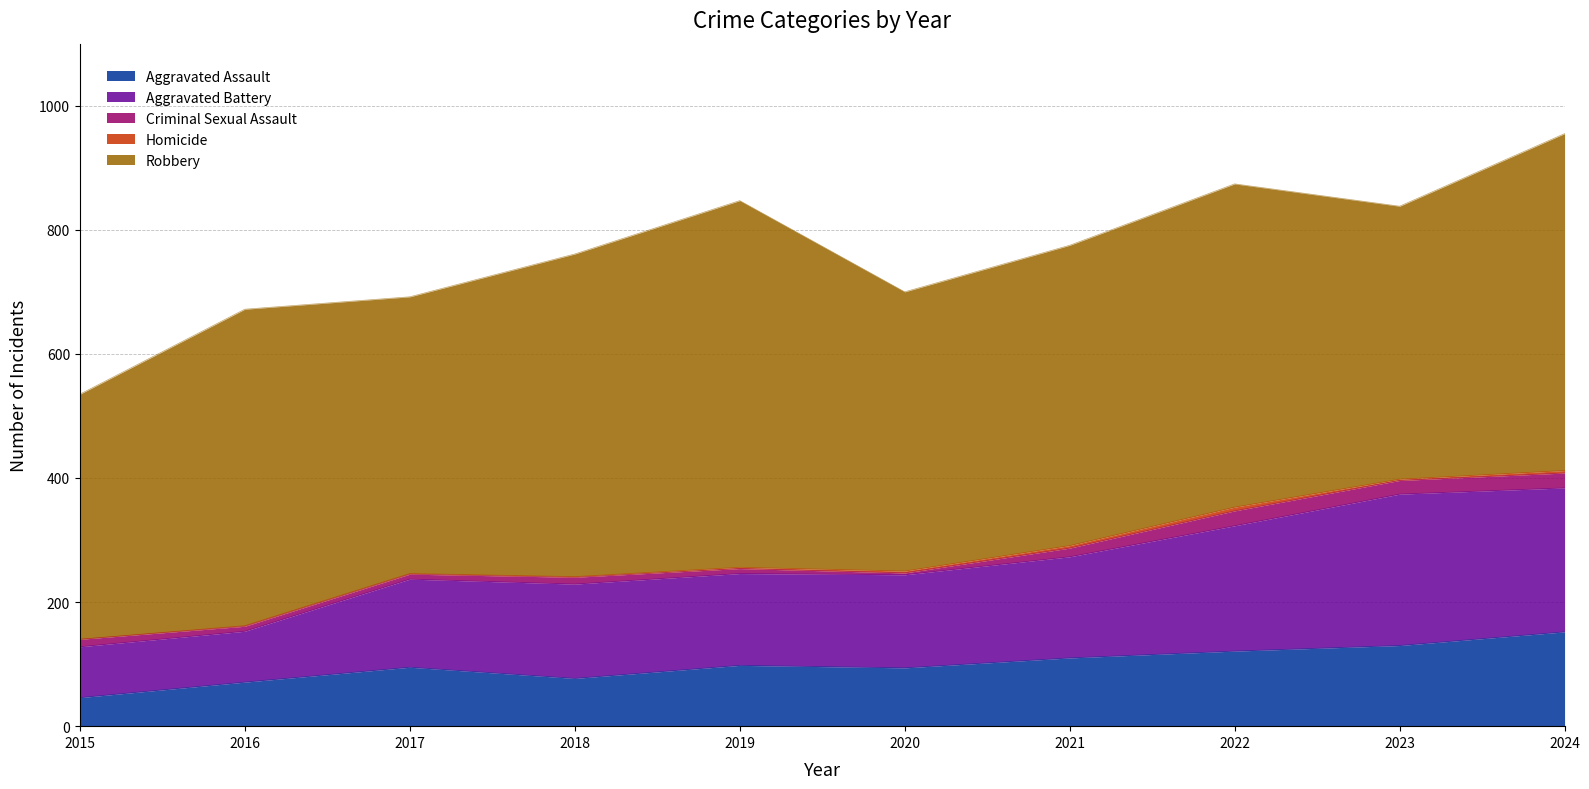

Count the number of data series in this chart.

5